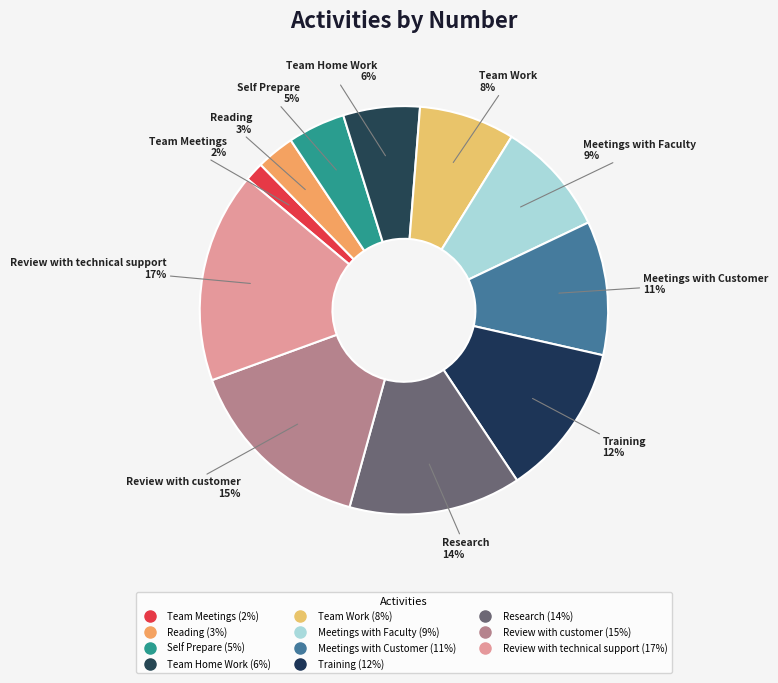

To the nearest percent, what percentage of the pie is Meetings with Customer?

11%